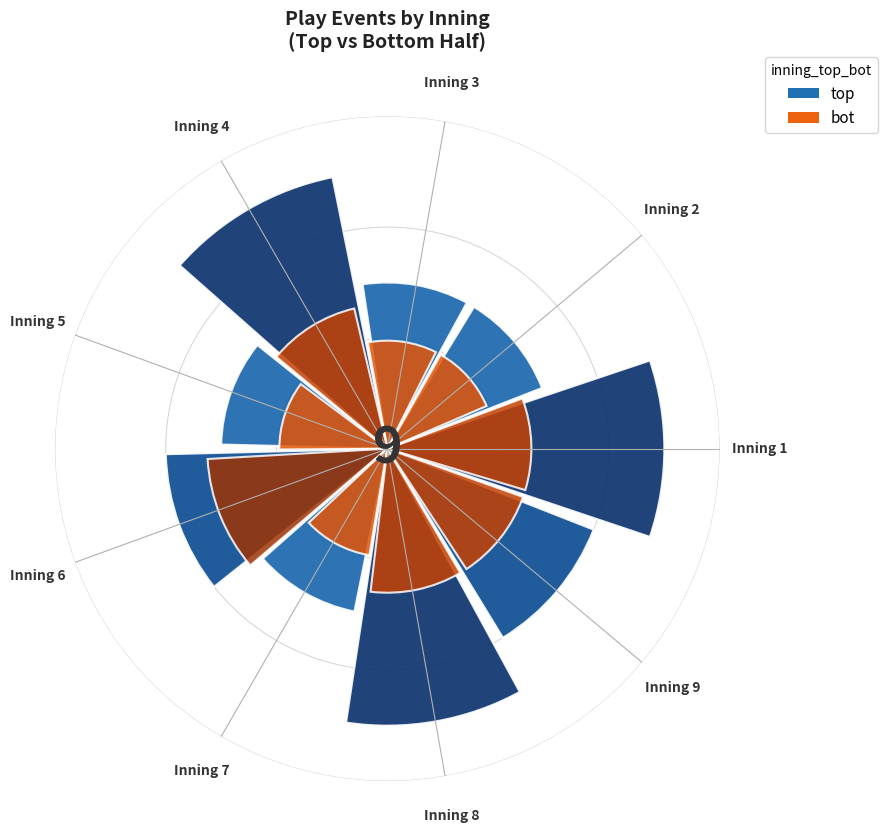

What is the ratio of the value at 3 to the value at 7?

1.0